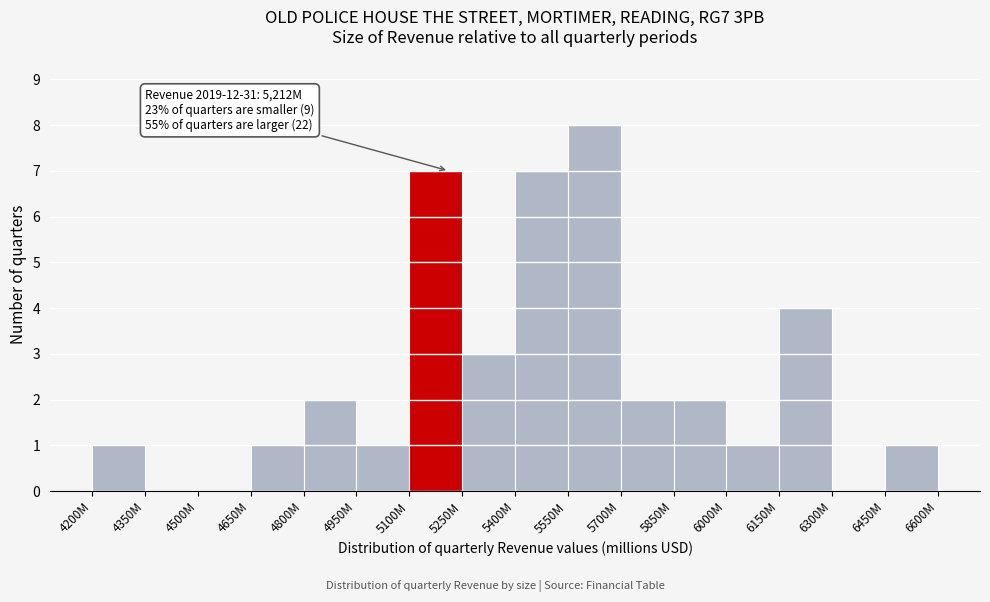

Reading left to right, list all the values displayed in this chart.

4200M=1	4350M=0	4500M=0	4650M=1	4800M=2	4950M=1	5100M=7	5250M=3	5400M=7	5550M=8	5700M=2	5850M=2	6000M=1	6150M=4	6300M=0	6450M=1